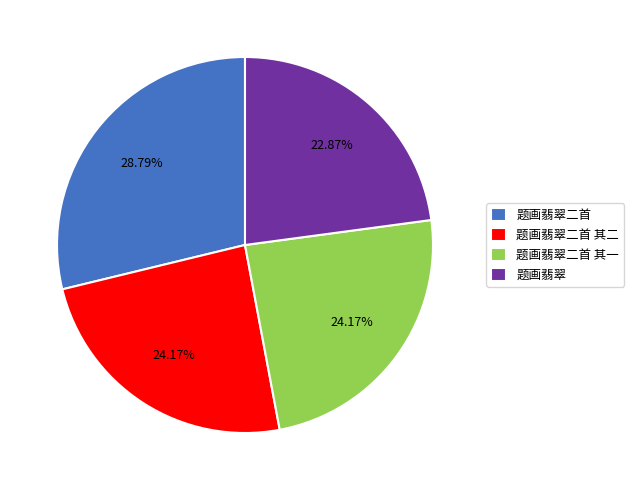

What percentage is the 题画翡翠 slice, to the nearest percent?

23%